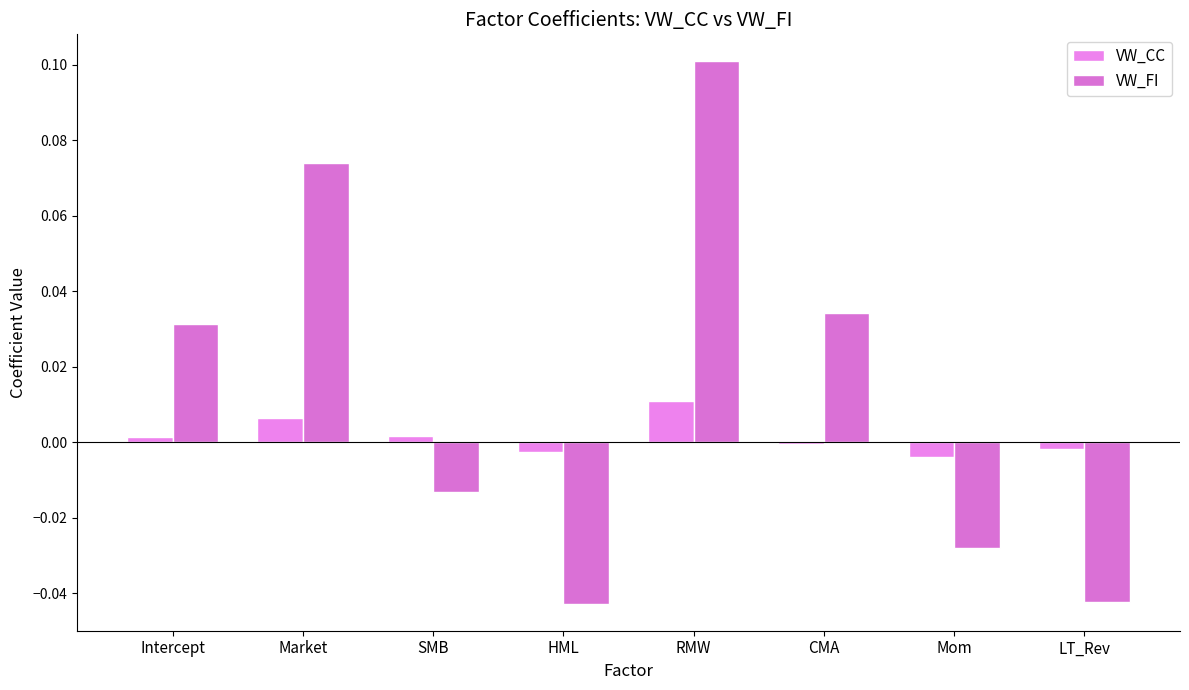

How many distinct data groups are displayed?

2